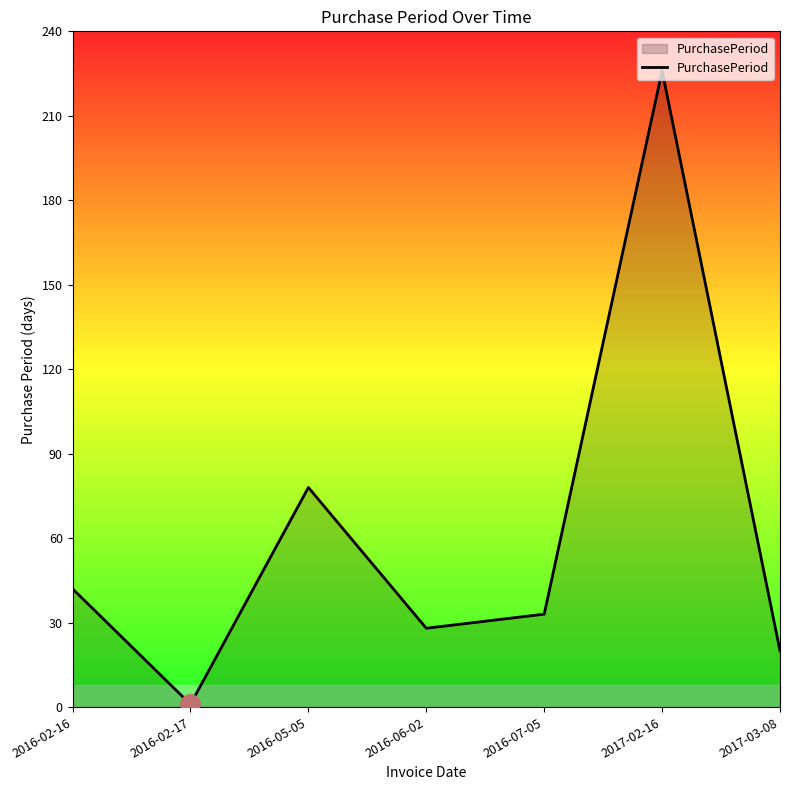

Read the value at 2016-05-05, to the nearest 10.

80